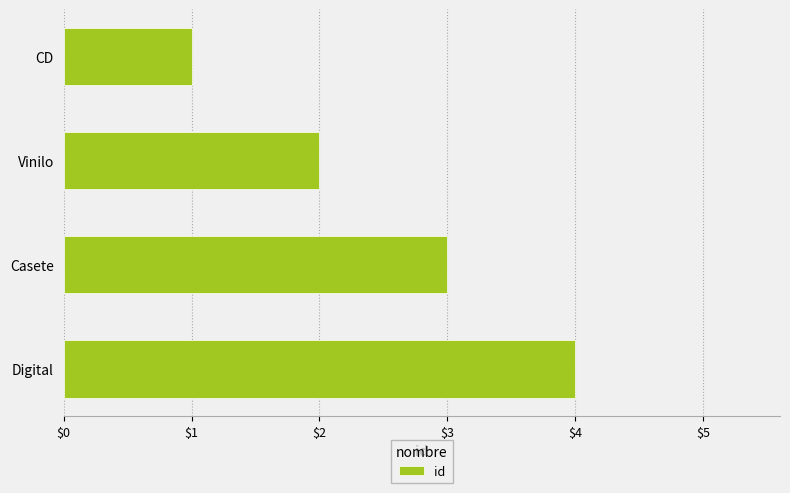

Count the values in the range 2 to 4.

3